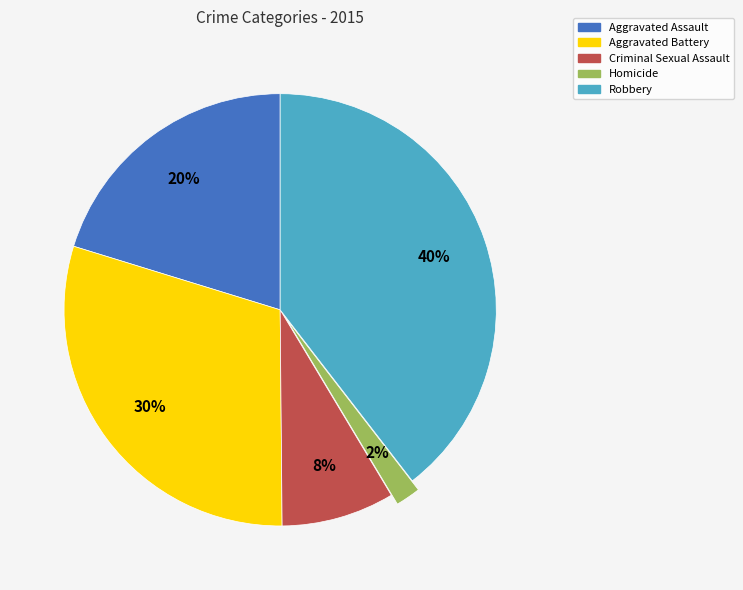

Does Criminal Sexual Assault represent more than half of the total?

No